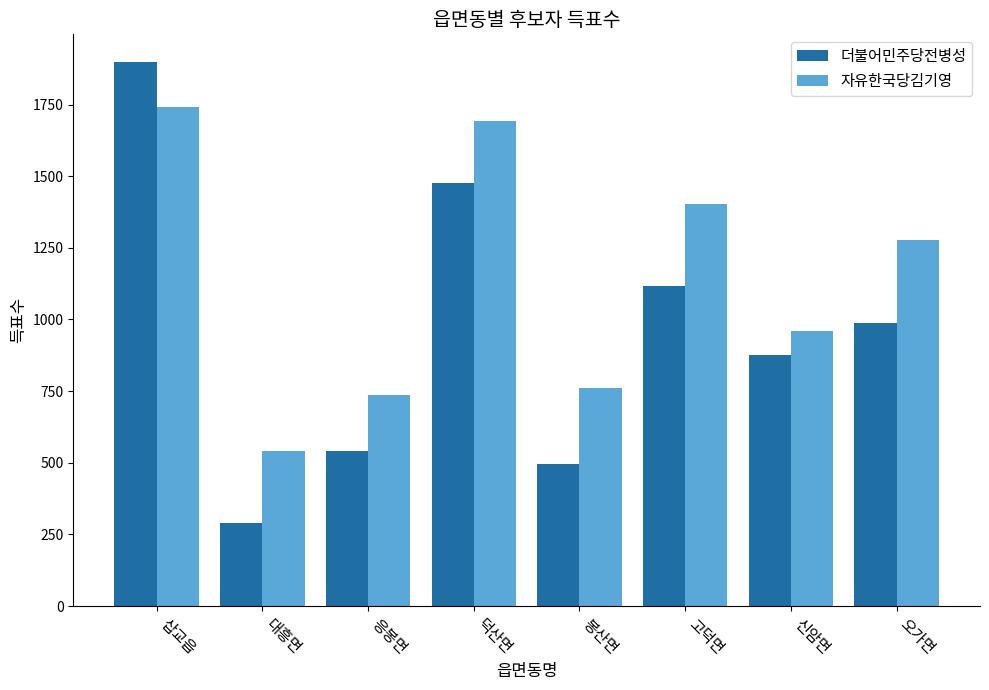

Which label corresponds to the largest value in the chart?

삽교읍